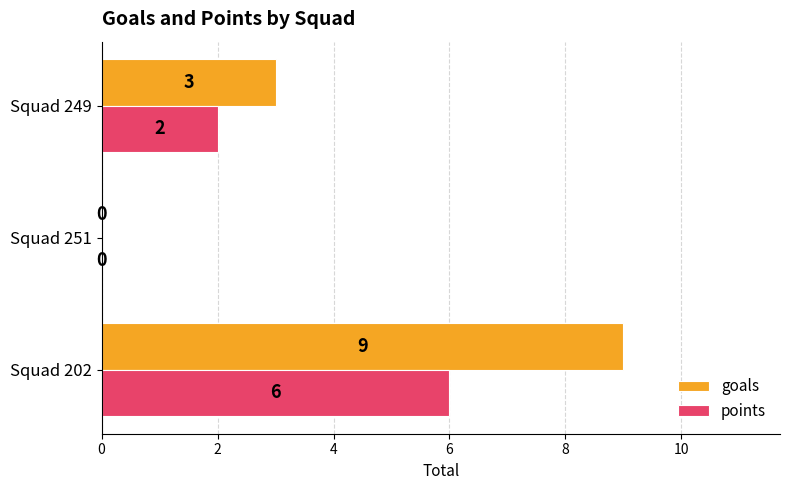

What is the sum of all goals values?

12